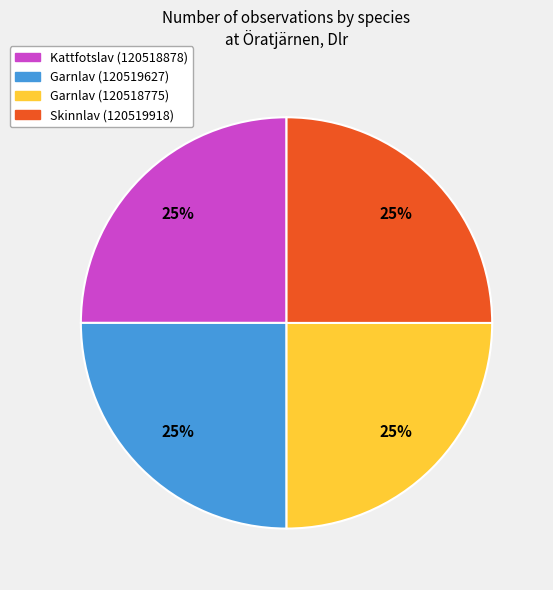

What percentage is the Skinnlav (120519918) slice, to the nearest percent?

25%